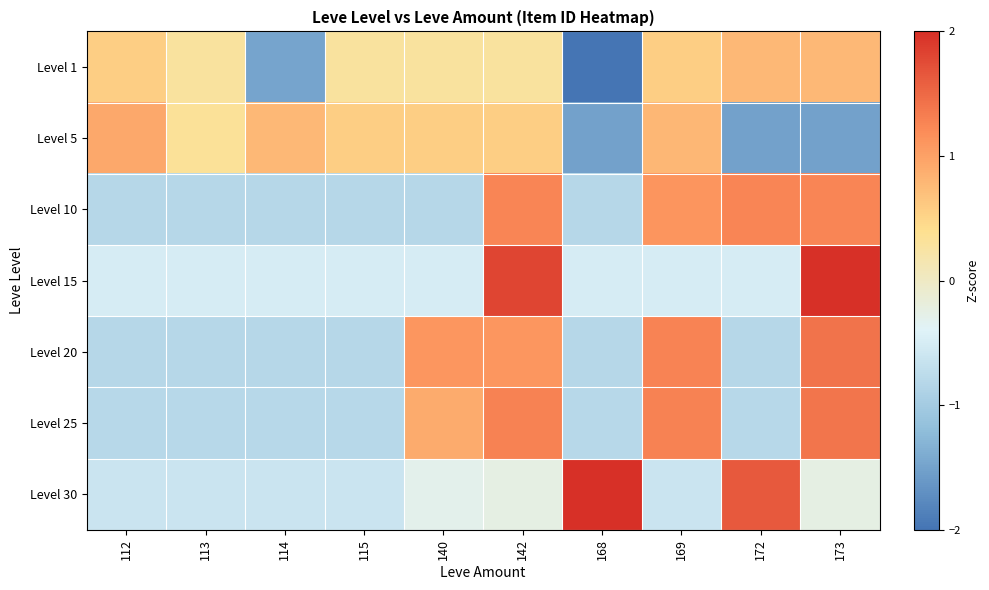

Which has a higher value, 115 or 173?

173